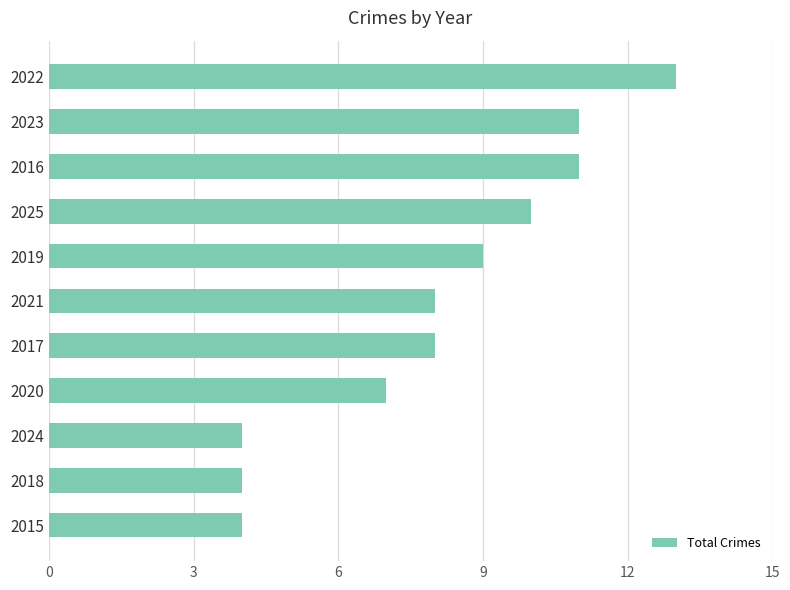

Does the chart contain any negative values?

No